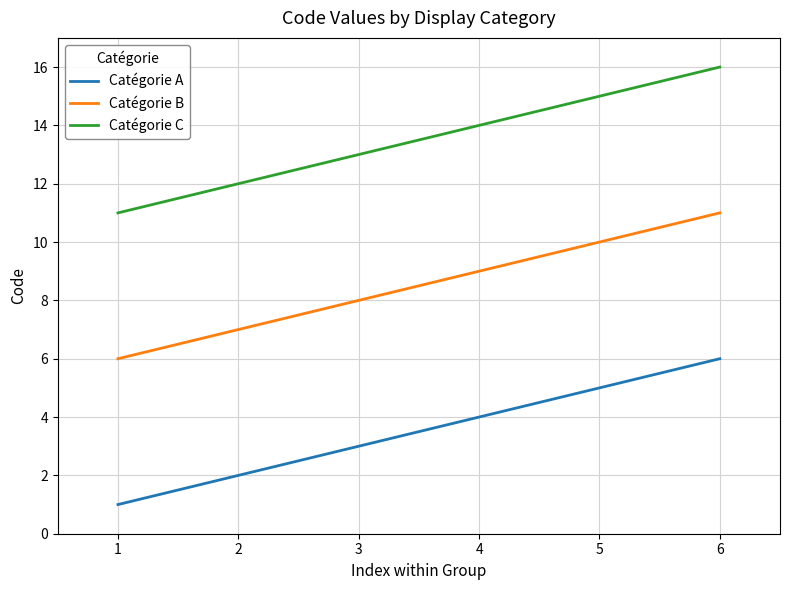

Is it true that Catégorie C equals 7 at 2?

False